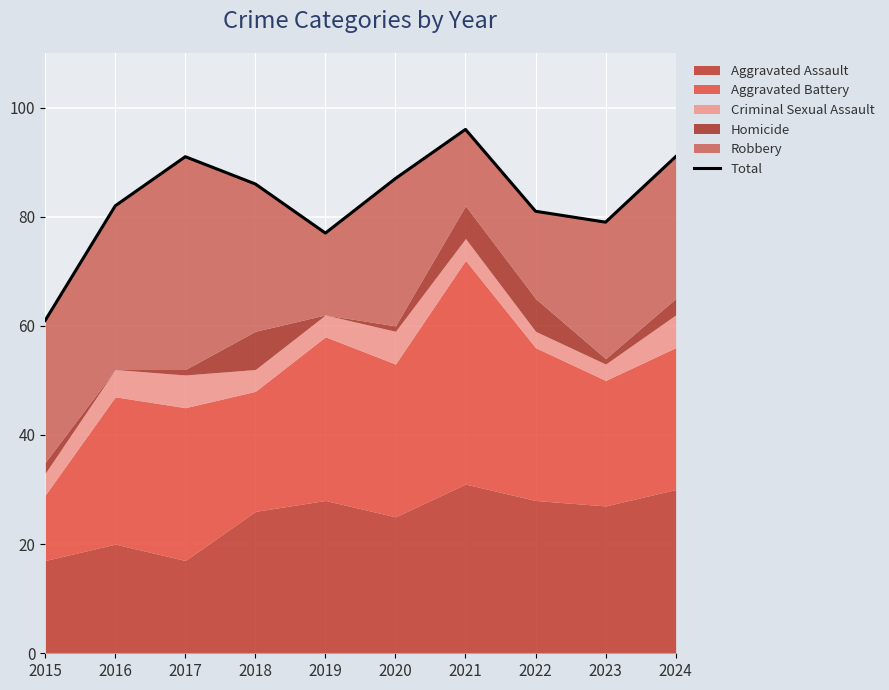

Where does the data first go above 86?

2017